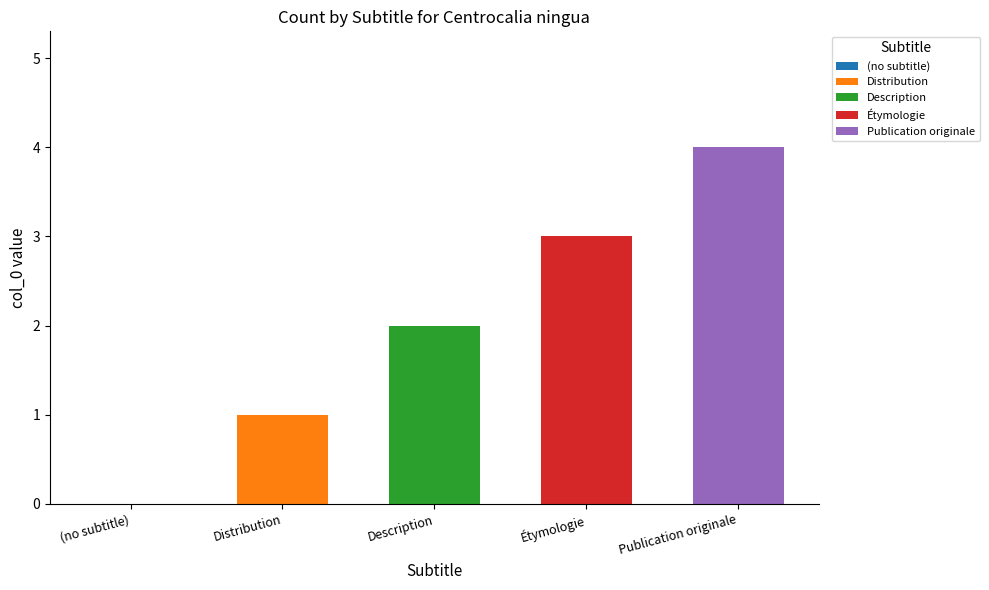

The chart shows a value of 2 at Description. True or false?

True